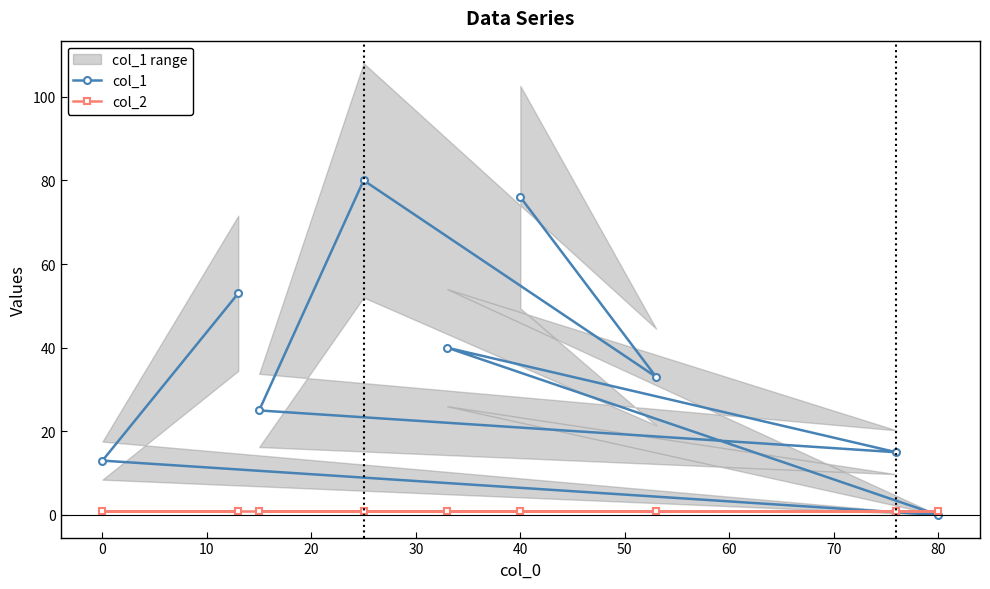

At how many categories does at least one series exceed 20?

6